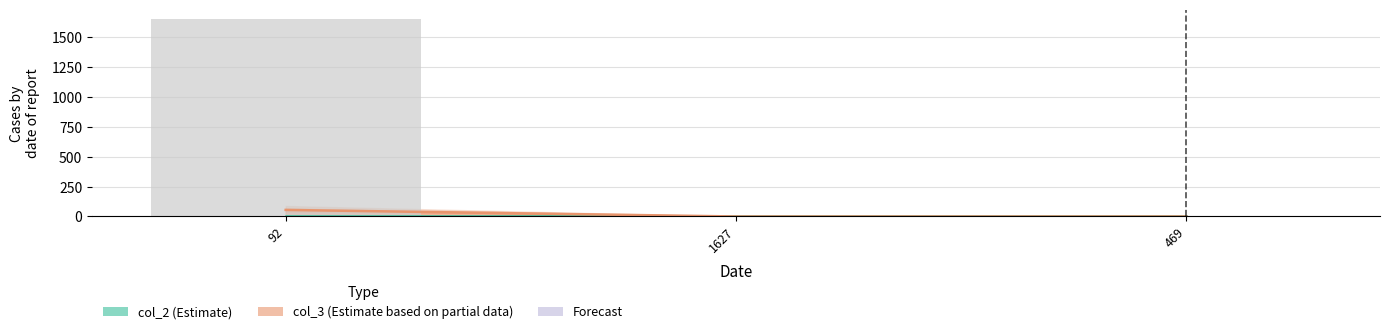

Count the number of values greater than 0.

1